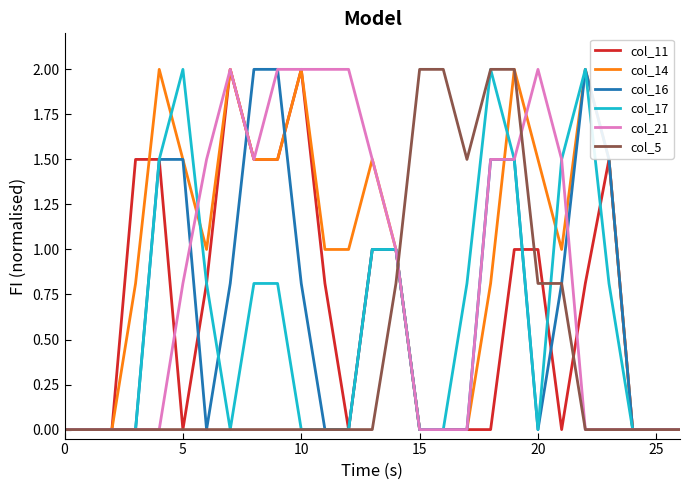

Which series has the largest total across all categories?

col_14